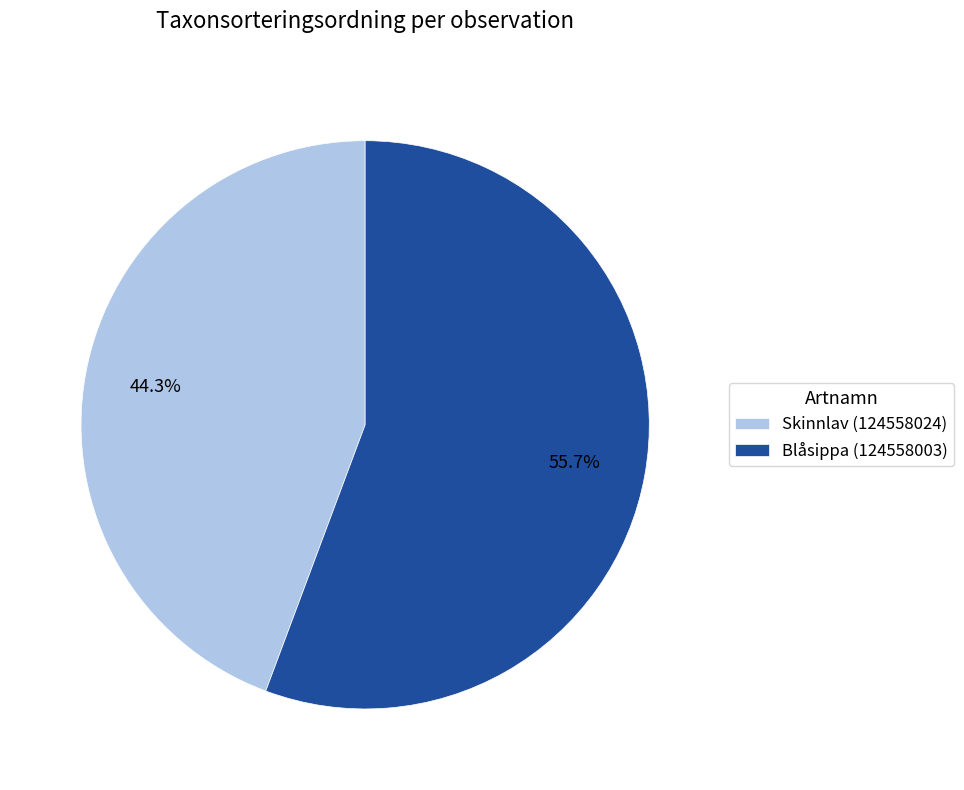

Count the number of slices in the pie.

2